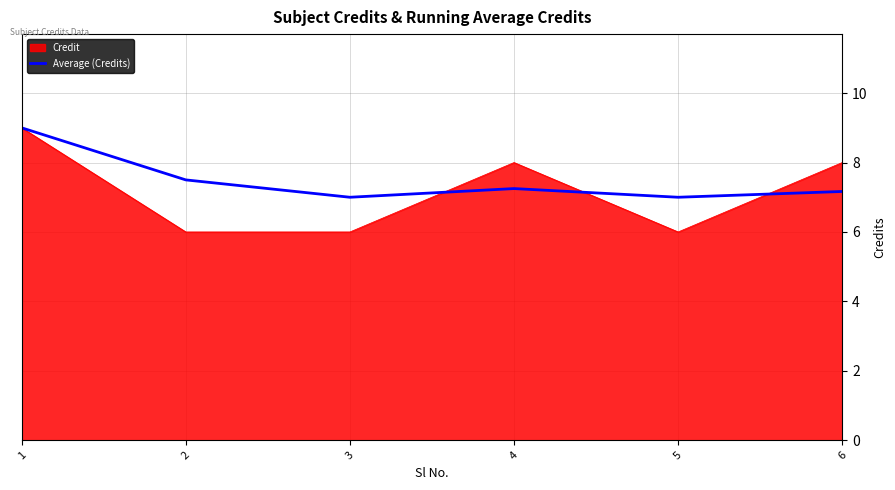

At 5, list the series in order from smallest to largest.

Credit, Average (Credits)